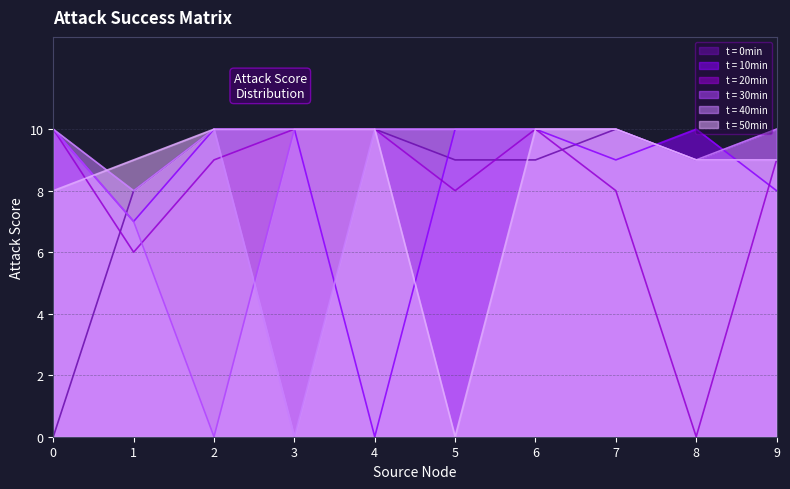

Reading left to right, extract all data points from this chart.

0: 0=0	1=8	2=10	3=10	4=10	5=9	6=9	7=10	8=9	9=10
4: 0=10	1=7	2=10	3=10	4=0	5=10	6=10	7=9	8=10	9=8
8: 0=10	1=6	2=9	3=10	4=10	5=8	6=10	7=8	8=0	9=9
2: 0=10	1=7	2=0	3=10	4=10	5=10	6=10	7=10	8=9	9=9
3: 0=10	1=8	2=10	3=0	4=10	5=10	6=10	7=10	8=9	9=10
5: 0=8	1=9	2=10	3=10	4=10	5=0	6=10	7=10	8=9	9=9